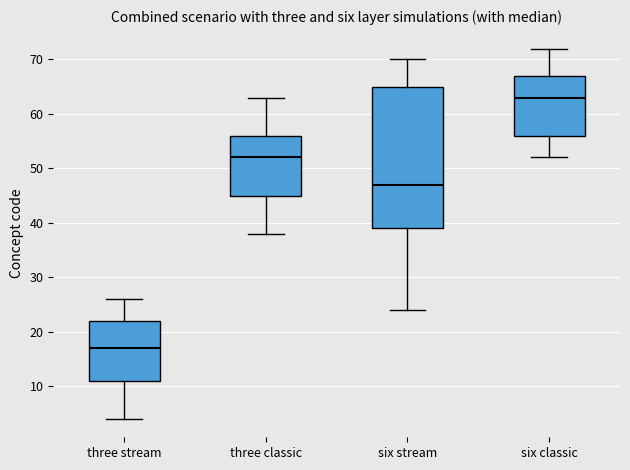

Which box's median line is the lowest?

three stream